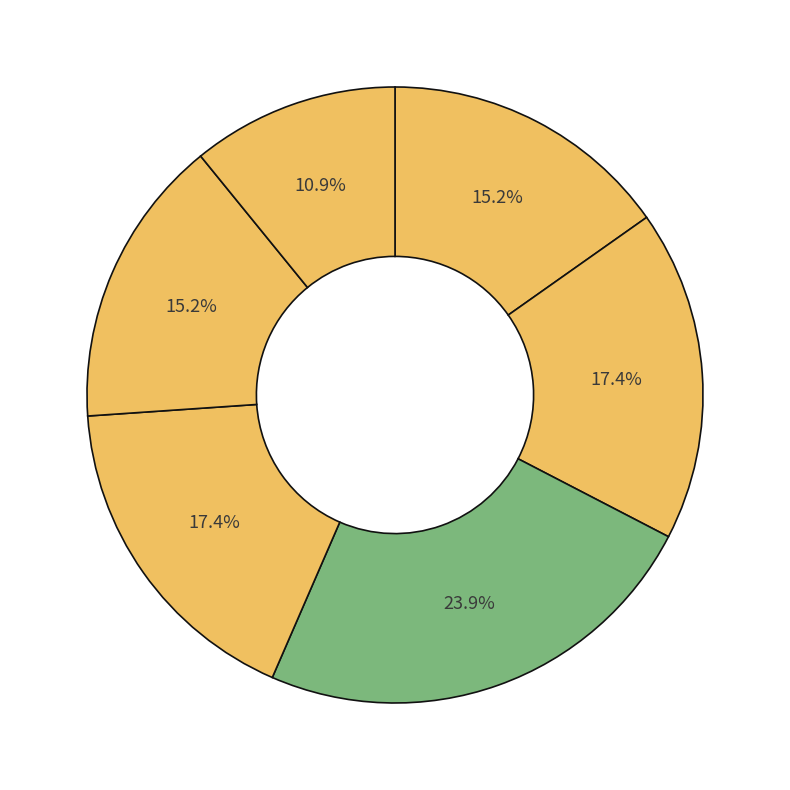

Which category has the smallest portion of the pie?

Pot 6